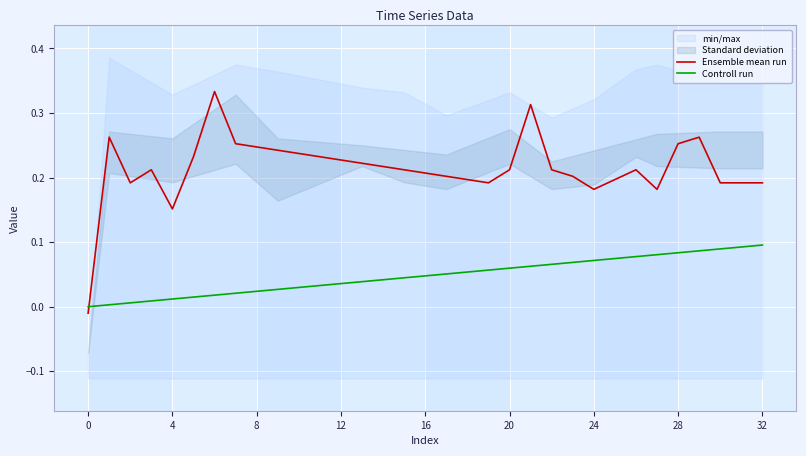

After their last crossing, which series has the higher values: Ensemble mean run or Controll run?

Ensemble mean run